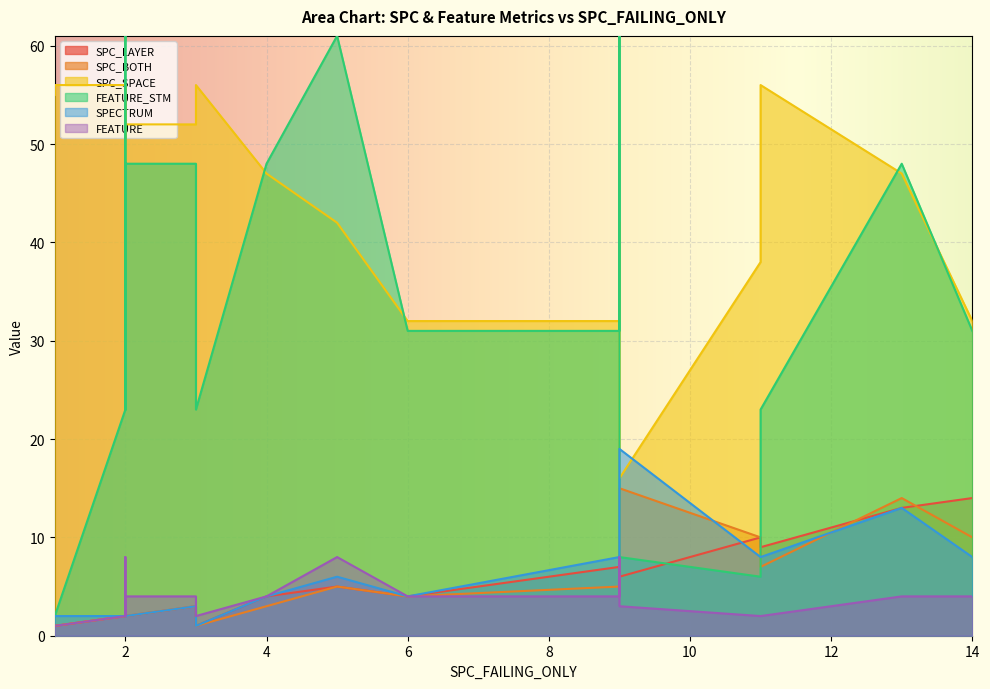

What is the difference between the SPC_BOTH values at 3 and 6?

1